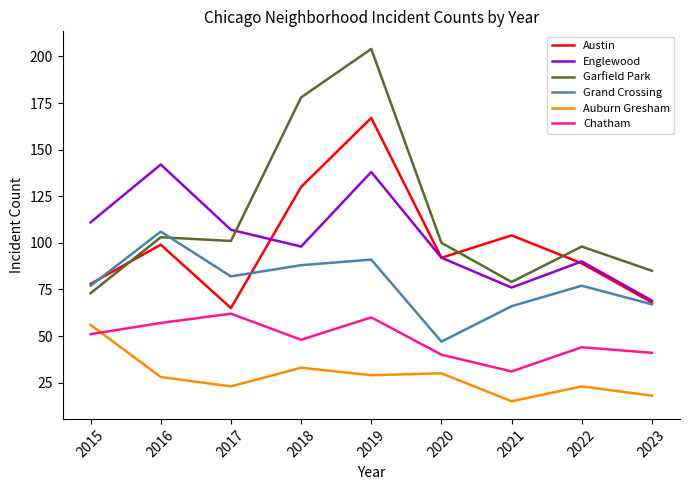

Is this an area chart (filled region under the line)?

No